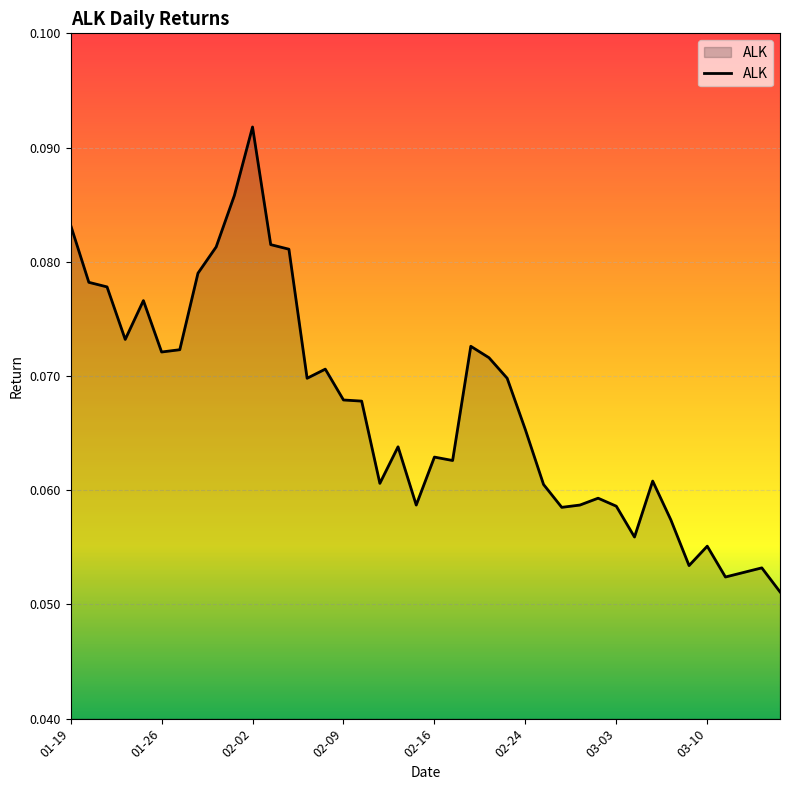

Where is the first local maximum?

2022-01-25